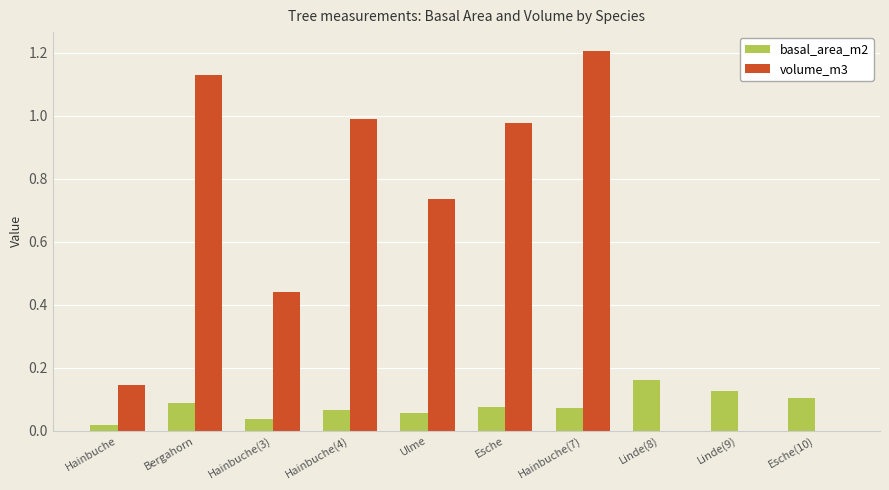

Which category has the highest value across all series?

Hainbuche(7)